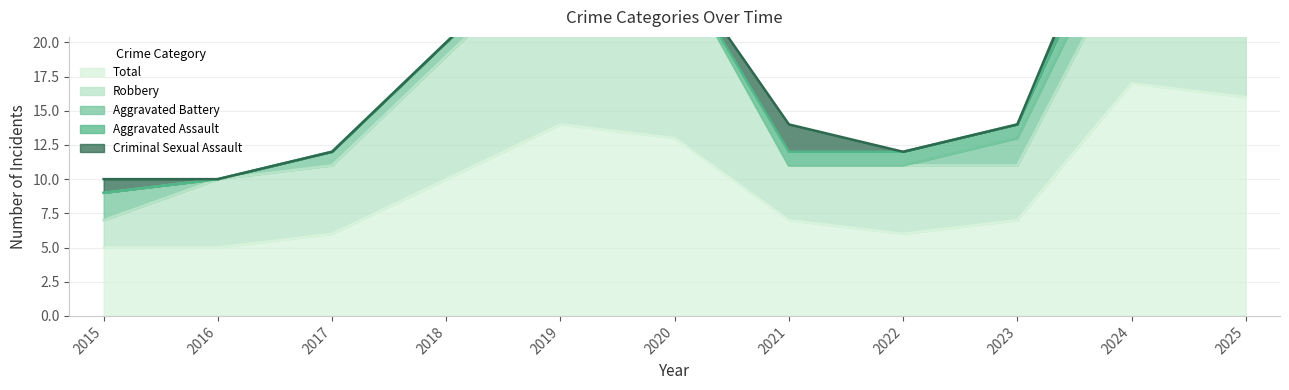

True or false: Robbery and Total cross at least once.

False